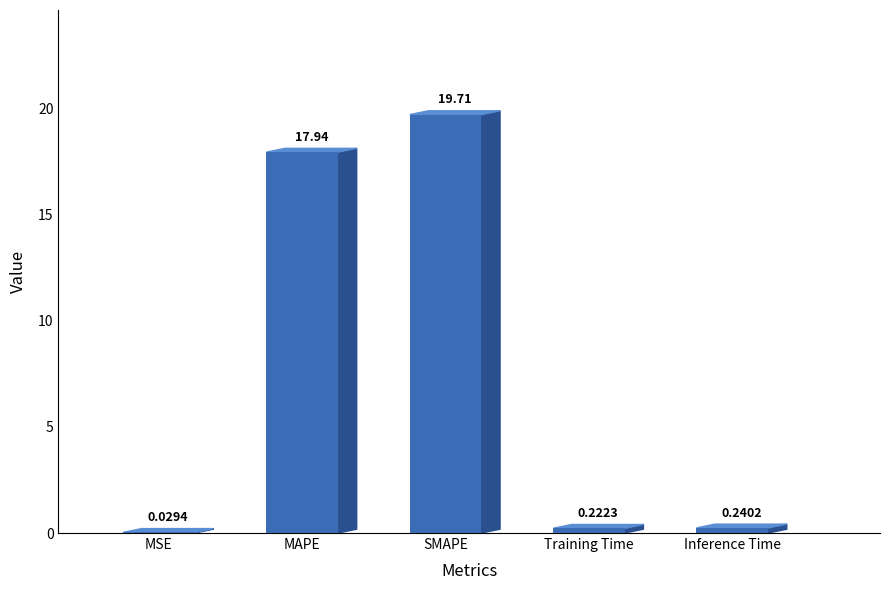

Which has a higher value, Training Time or Inference Time?

Inference Time